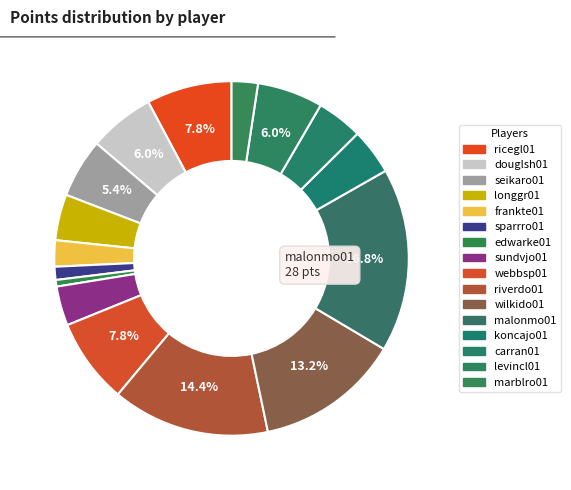

How many segments does this pie chart have?

16